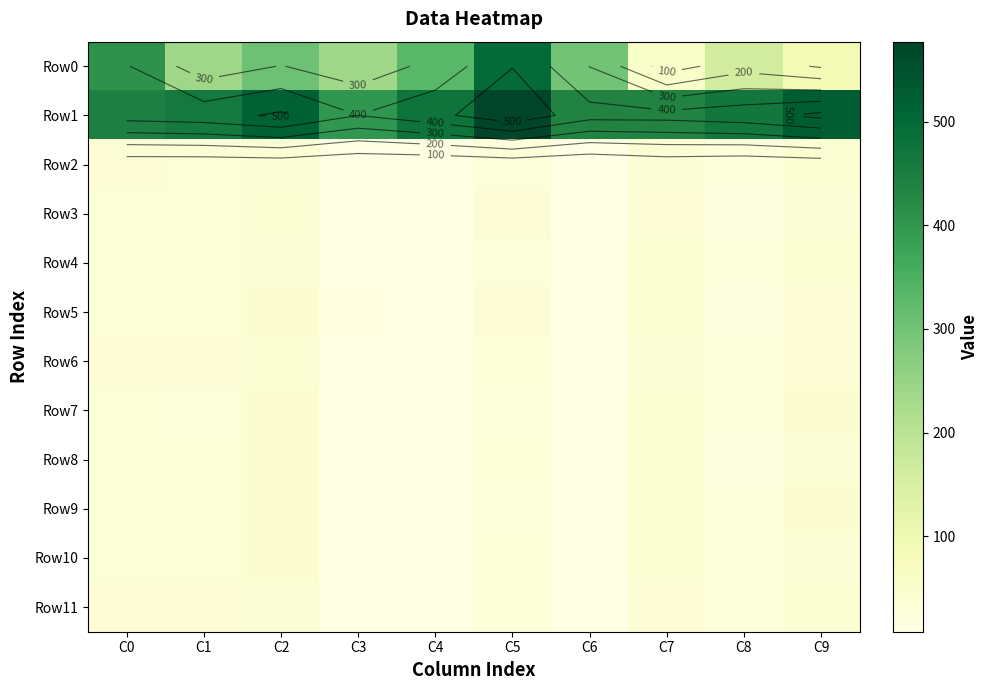

Which series changed the most between C1 and C8?

Row0